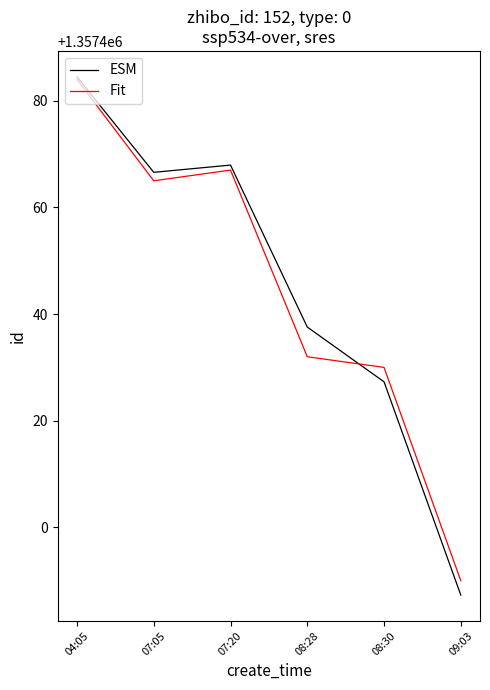

Where is the first local maximum for Fit?

07:20